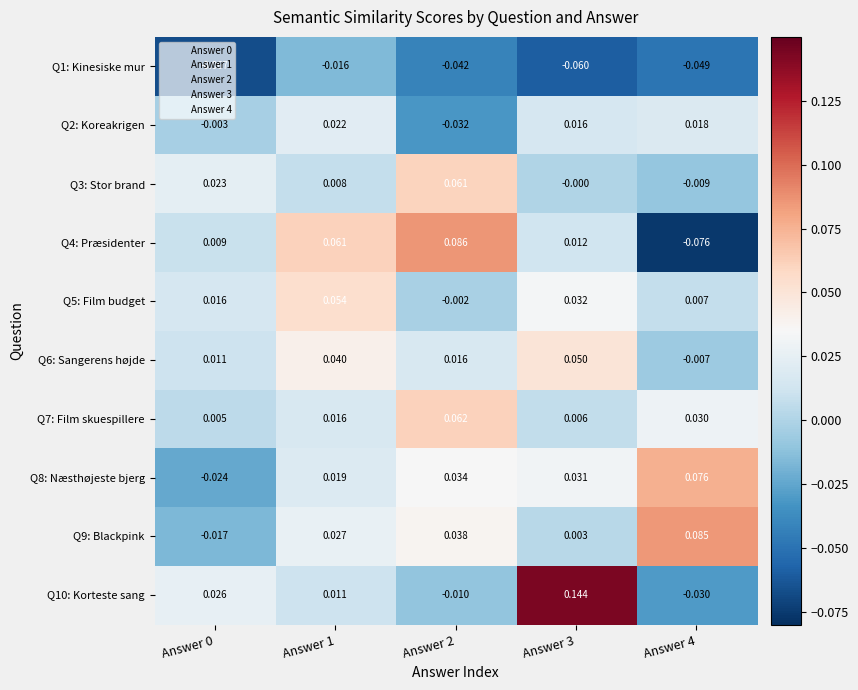

At how many categories does at least one series exceed 0?

5